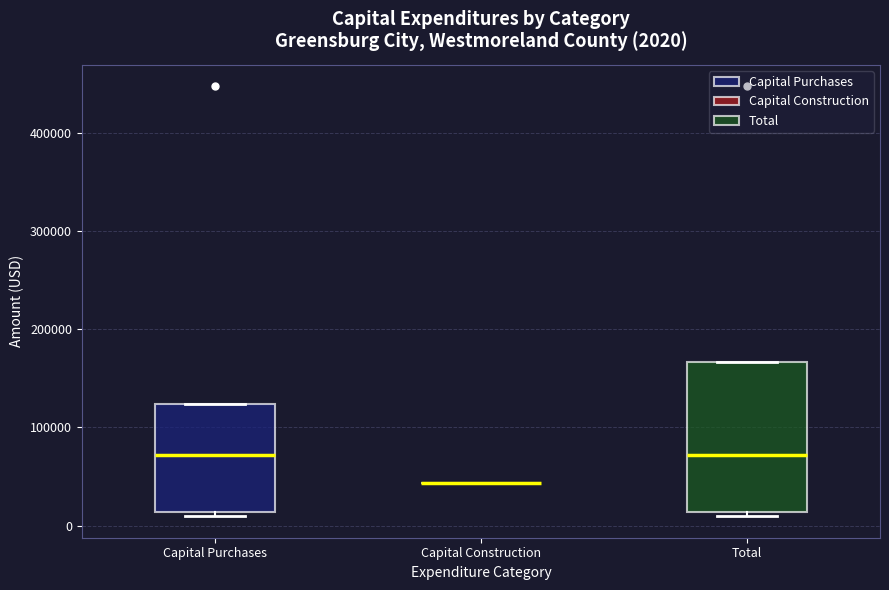

Comparing the boxes themselves (not the whiskers), which one is the tallest?

Total